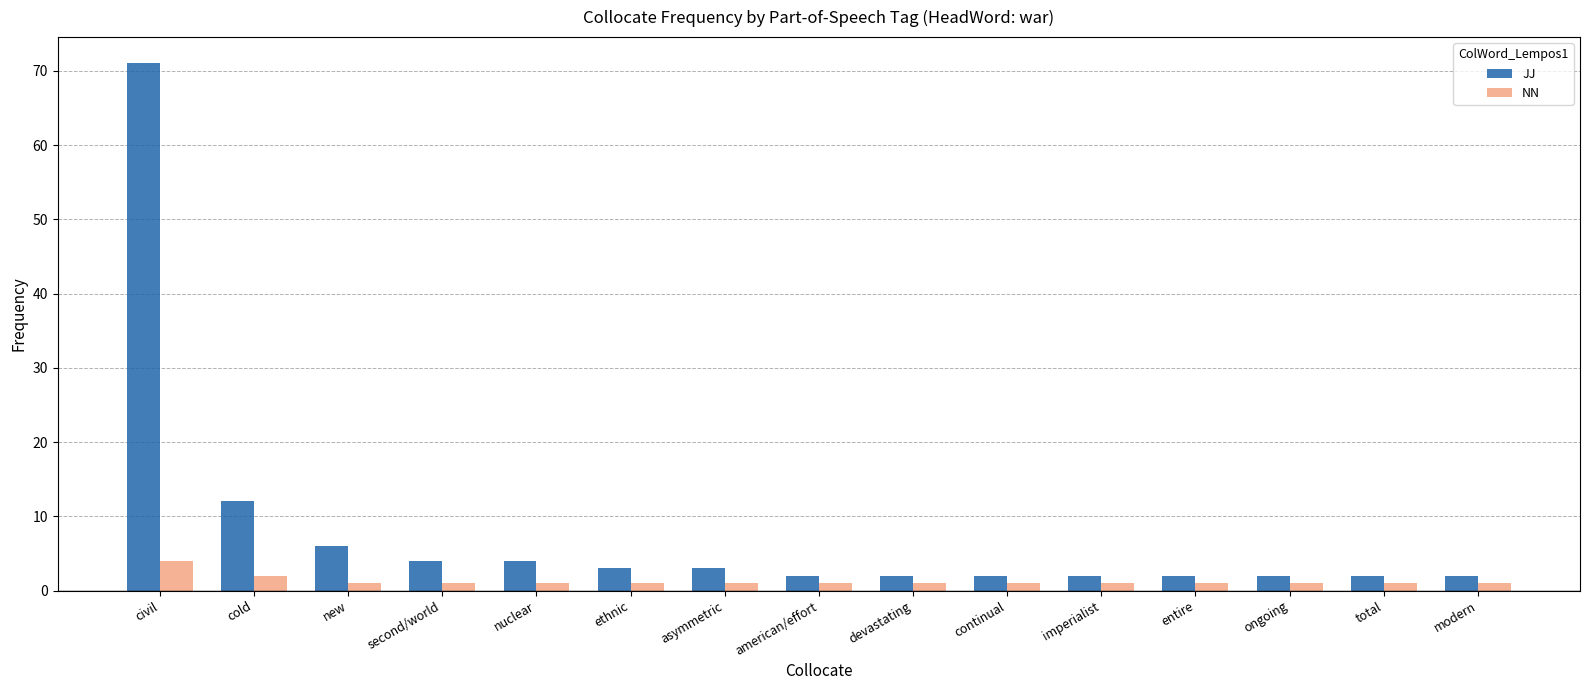

Between civil and nuclear, which series saw the biggest shift?

JJ